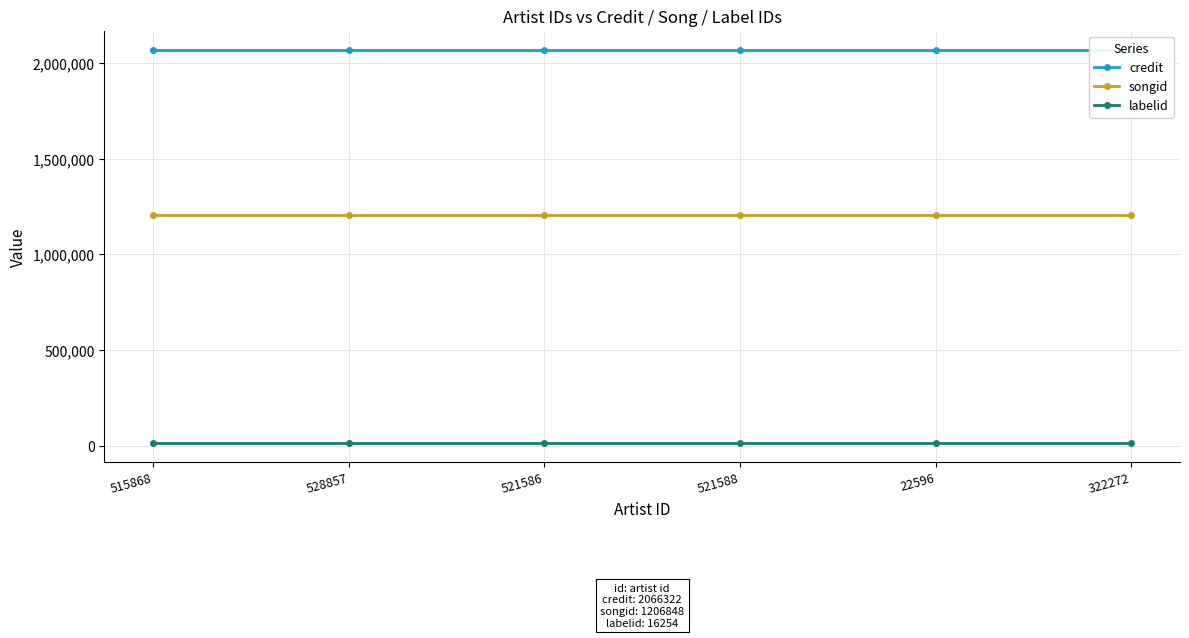

At which label does songid reach its minimum?

515868